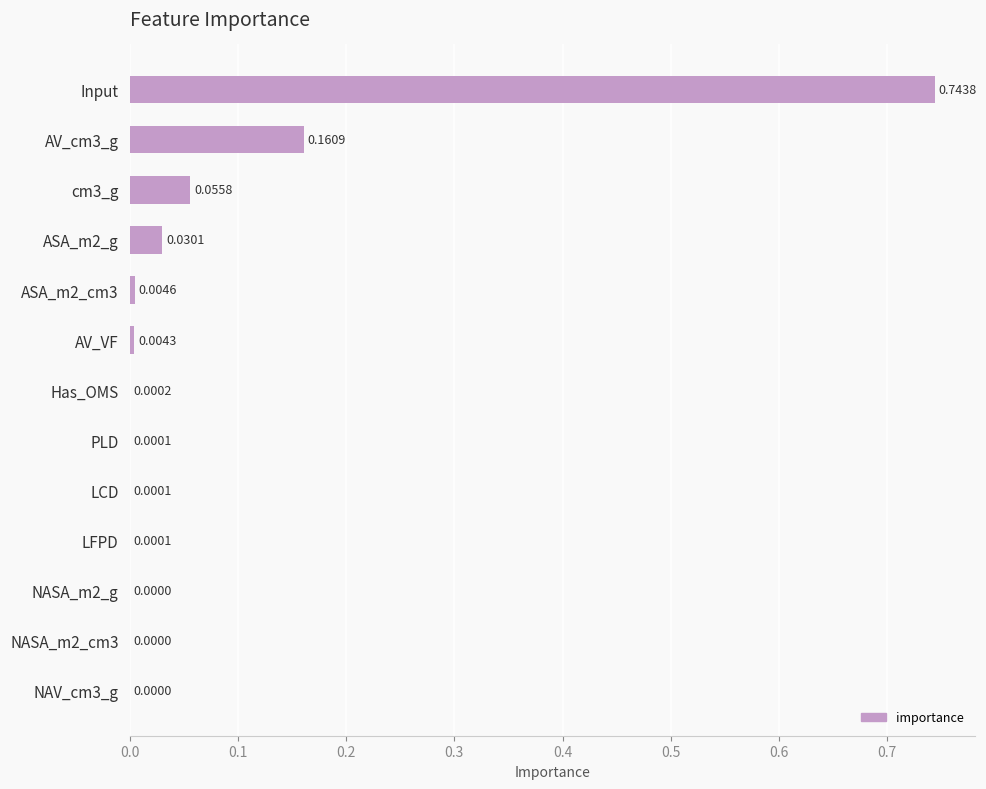

What is the sum of all values?

1.0